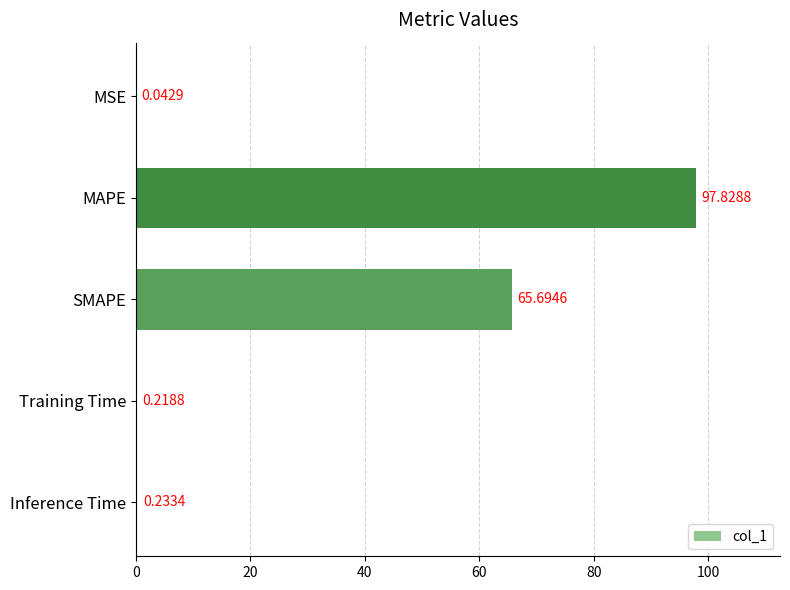

What is the change in value from MAPE to Inference Time?

-97.6